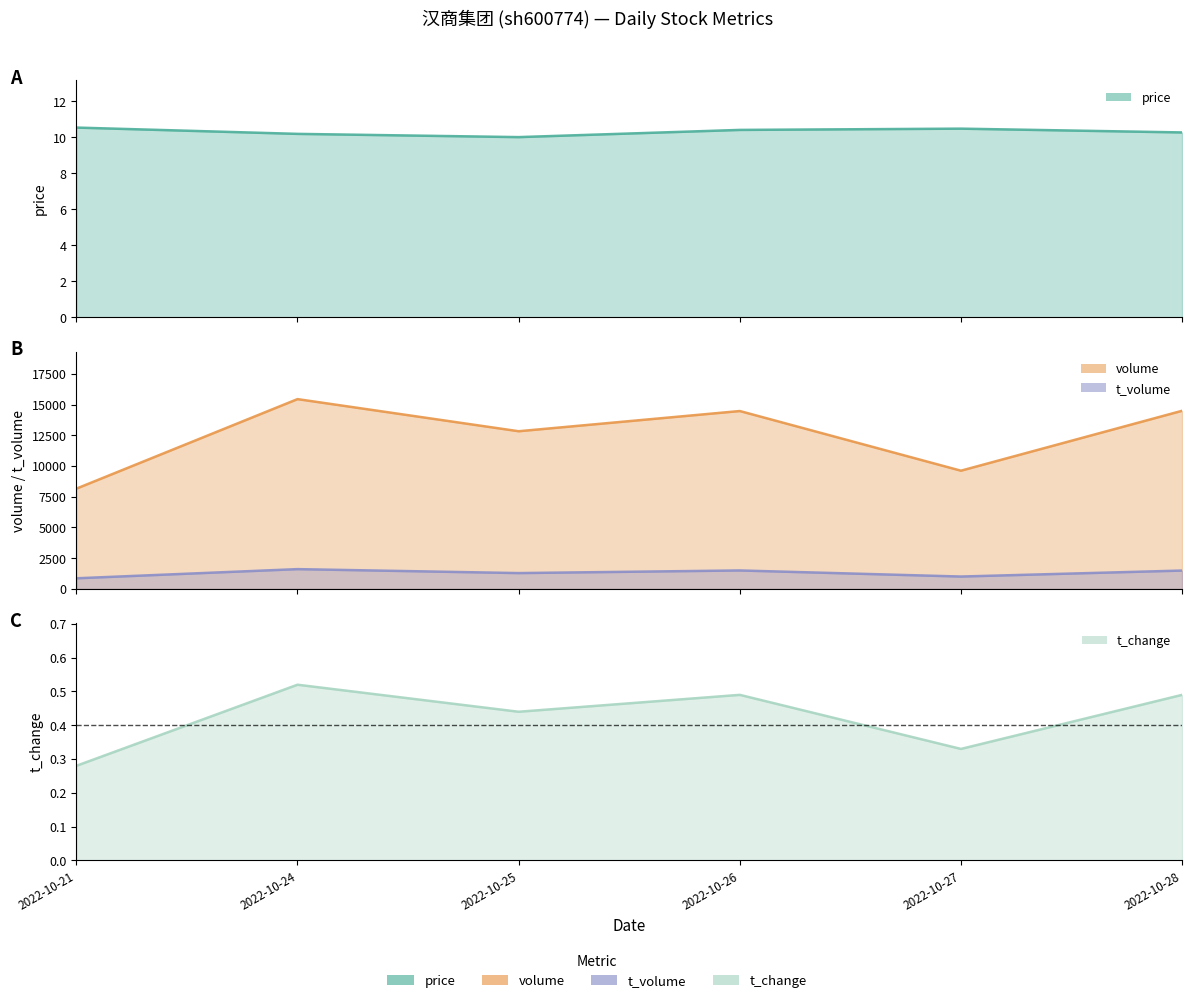

What is the sum of the price values at 2022-10-24 and 2022-10-26?

20.6